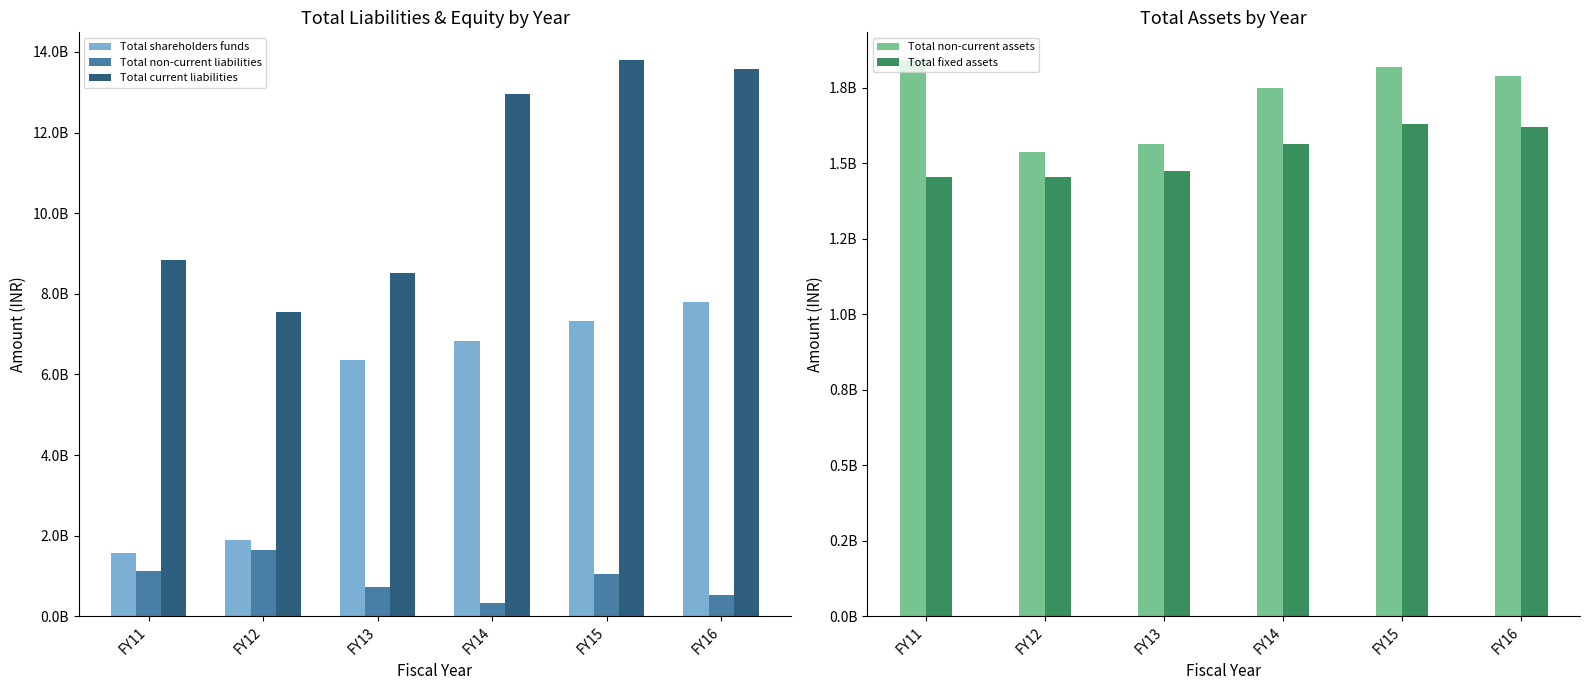

Reading left to right, extract all data points from this chart.

Total shareholders funds: 1581300000	1900800000	6359125000	6826125000	7330824750	7799624750
Total non-current liabilities: 1121600000	1646500000	720600000	336500000	1057600000	516000000
Total current liabilities: 8842500000	7551800000	8512375000	12950700000	13795800000	13566200000
Total non-current assets: 1841800000	1538400000	1562600000	1751000000	1818124750	1789024750
Total fixed assets: 1453900000	1453700000	1473300000	1565400000	1630900000	1620900000